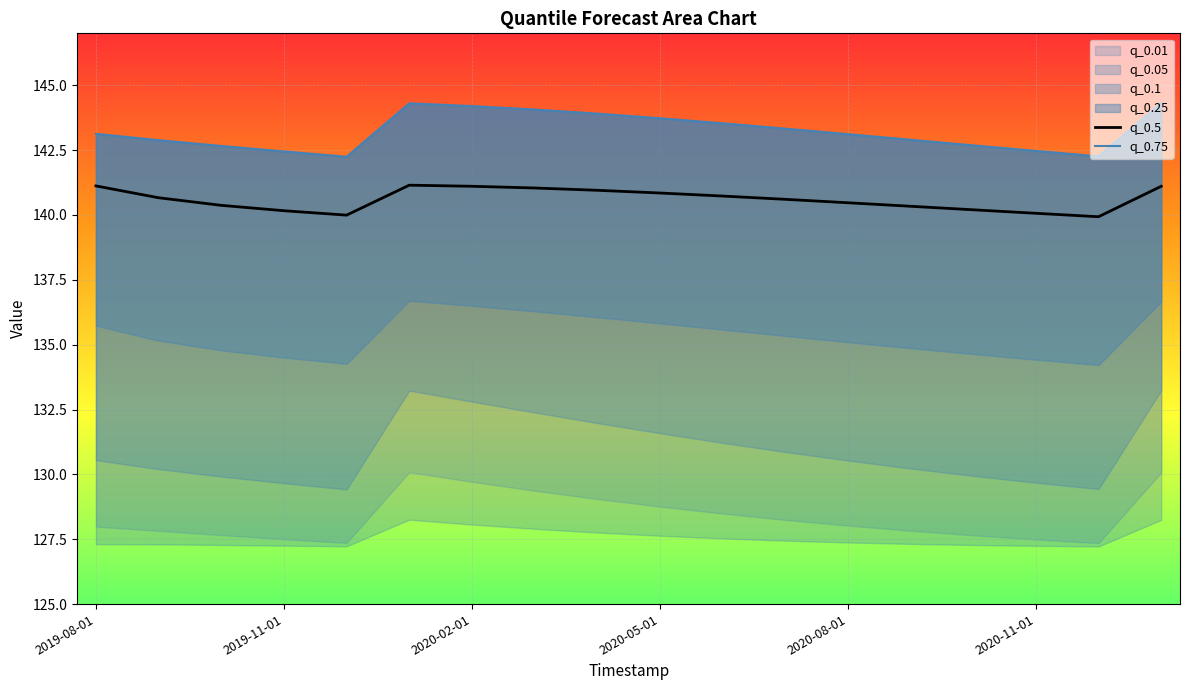

Is it true that q_0.5 equals 141.1 at 2020-02-01?

True